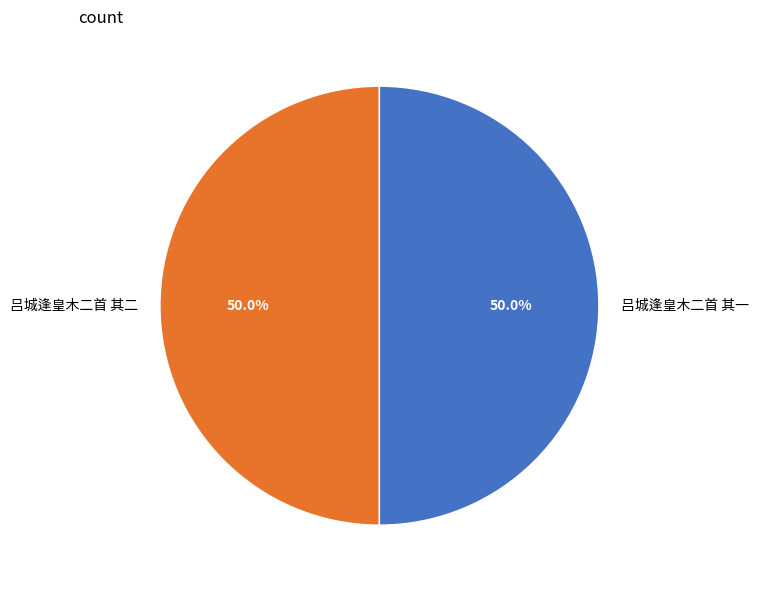

Do 吕城逢皇木二首 其二 and 吕城逢皇木二首 其一 together represent more than half of the pie?

Yes